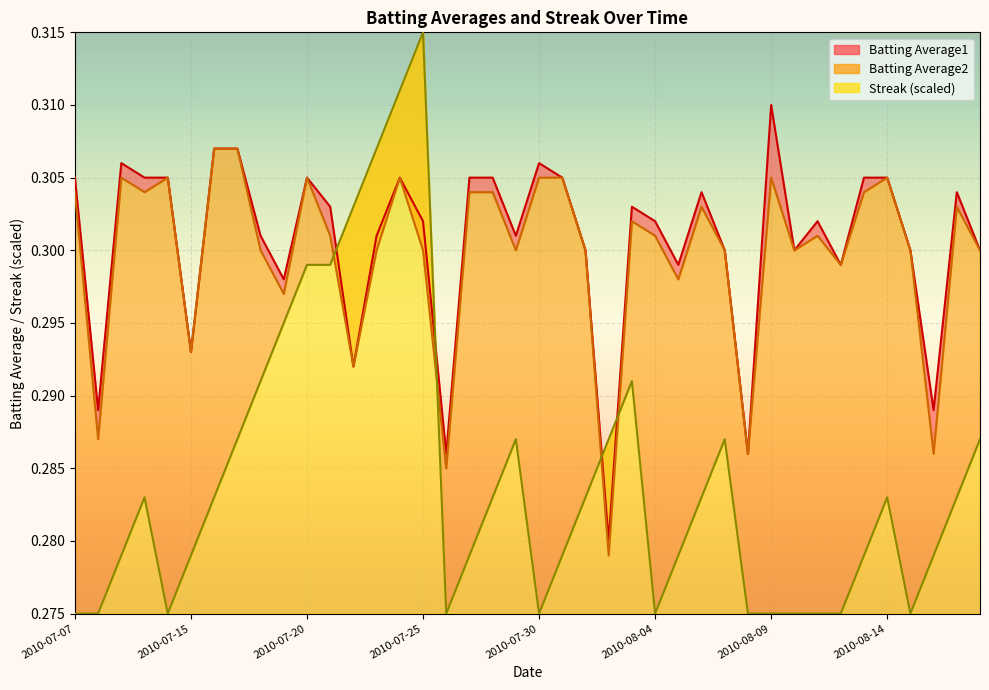

True or false: Batting Average1 and Batting Average2 cross at least once.

False